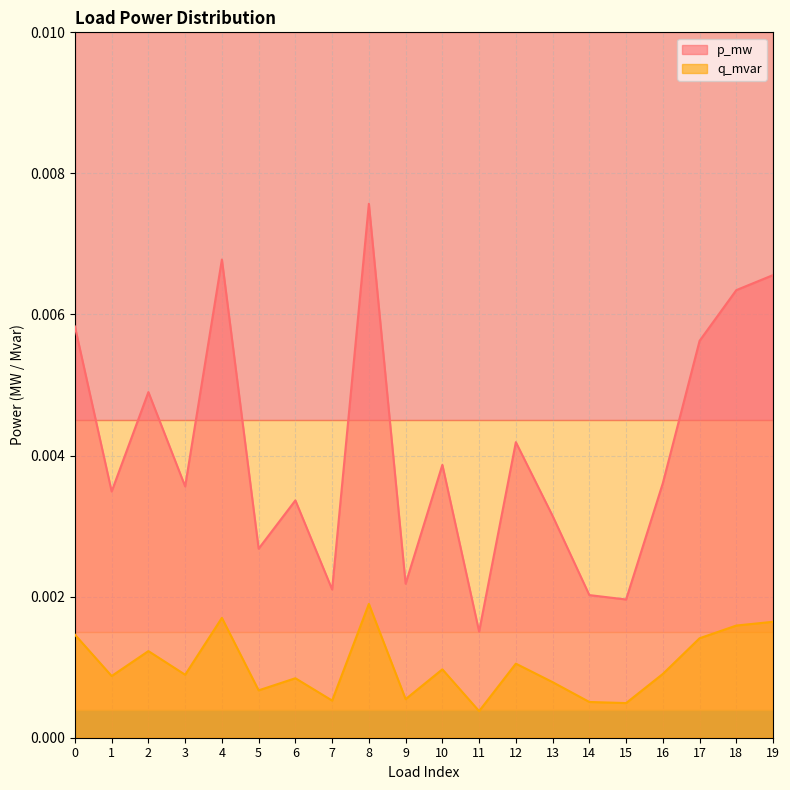

At which category is the sum across all series the highest?

8